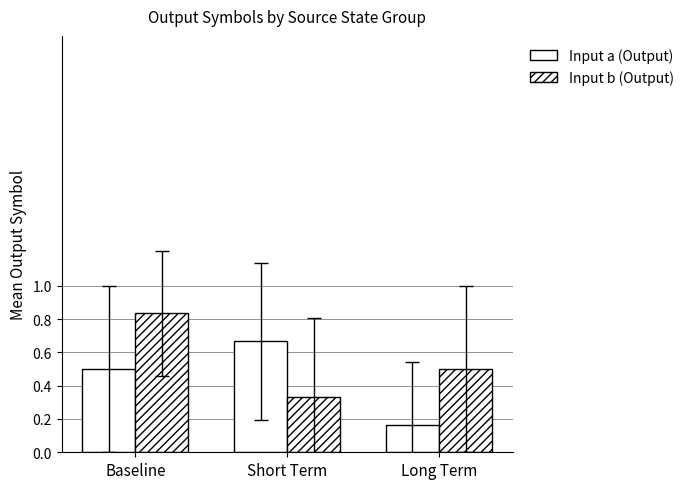

Count the number of data series in this chart.

2